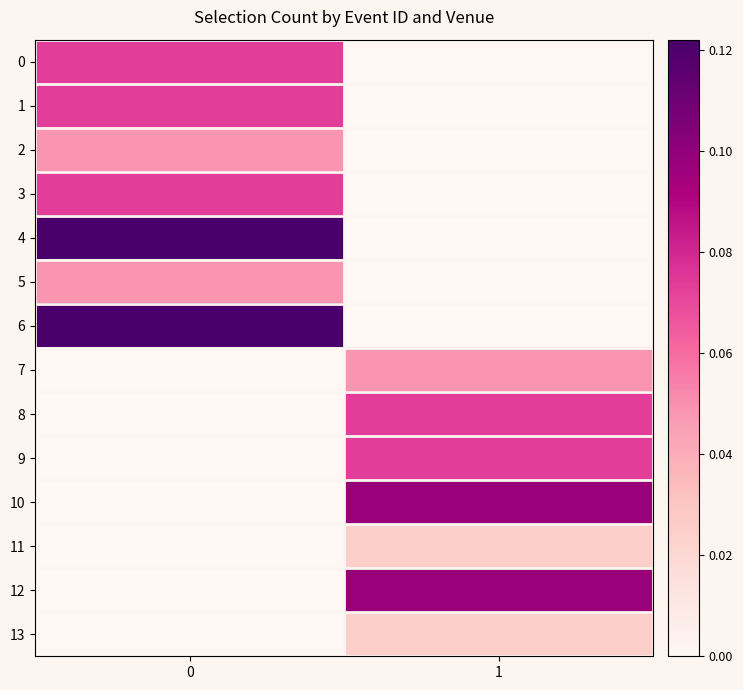

Reading left to right, transcribe all the data shown in this chart.

row_0: 0=0.1	1=0.0
row_1: 0=0.1	1=0.0
row_2: 0=0.0	1=0.0
row_3: 0=0.1	1=0.0
row_4: 0=0.1	1=0.0
row_5: 0=0.0	1=0.0
row_6: 0=0.1	1=0.0
row_7: 0=0.0	1=0.0
row_8: 0=0.0	1=0.1
row_9: 0=0.0	1=0.1
row_10: 0=0.0	1=0.1
row_11: 0=0.0	1=0.0
row_12: 0=0.0	1=0.1
row_13: 0=0.0	1=0.0